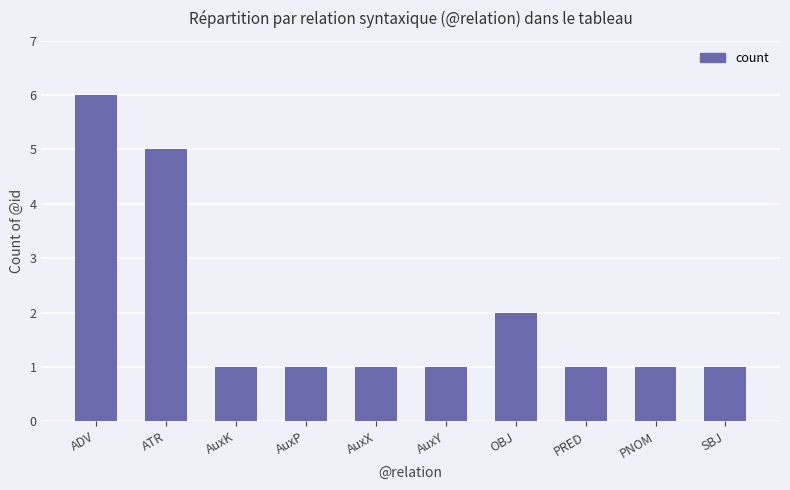

What is the maximum value shown in the chart?

6